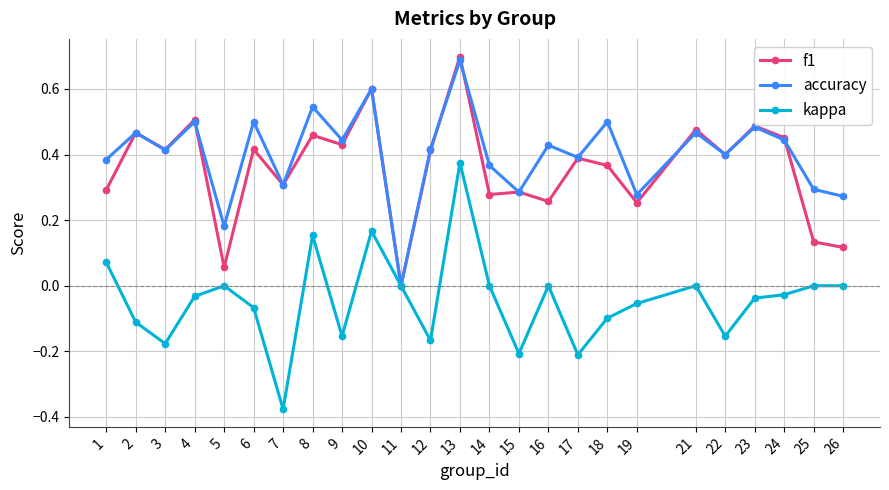

Which label corresponds to the smallest value in the chart?

7